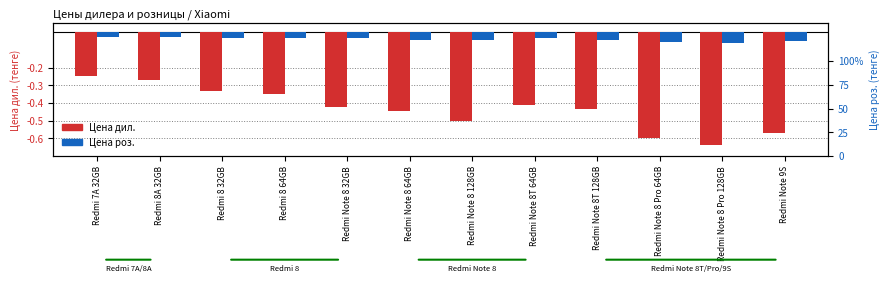

What are all the series names shown in the legend?

Цена дил., Цена роз.